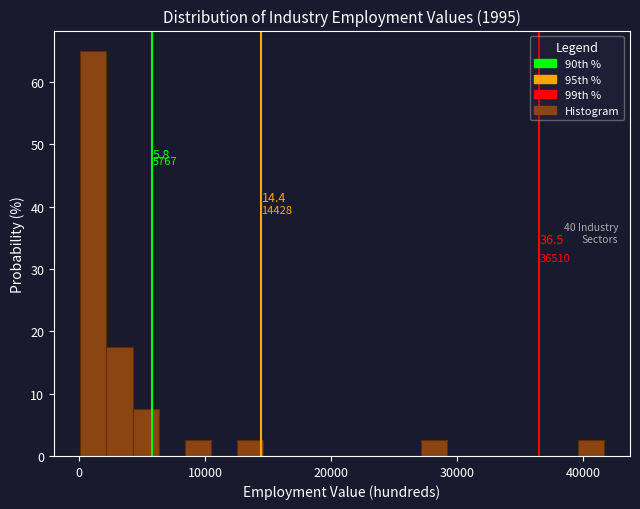

Around what value on the x-axis is the tallest bar? Give the approximate position of its centre, as read against the axis.

1000